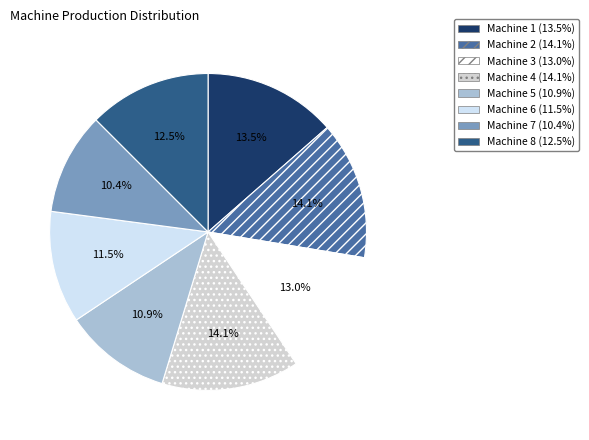

What percentage is the Machine 2 slice, to the nearest percent?

14%